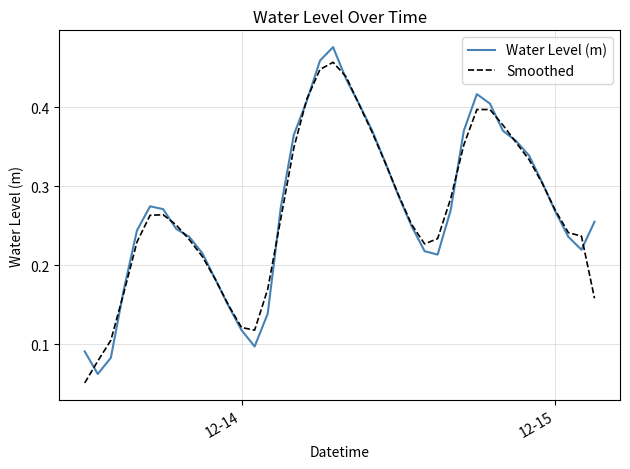

List the series in order of their peak value, highest first.

Water Level (m), Smoothed